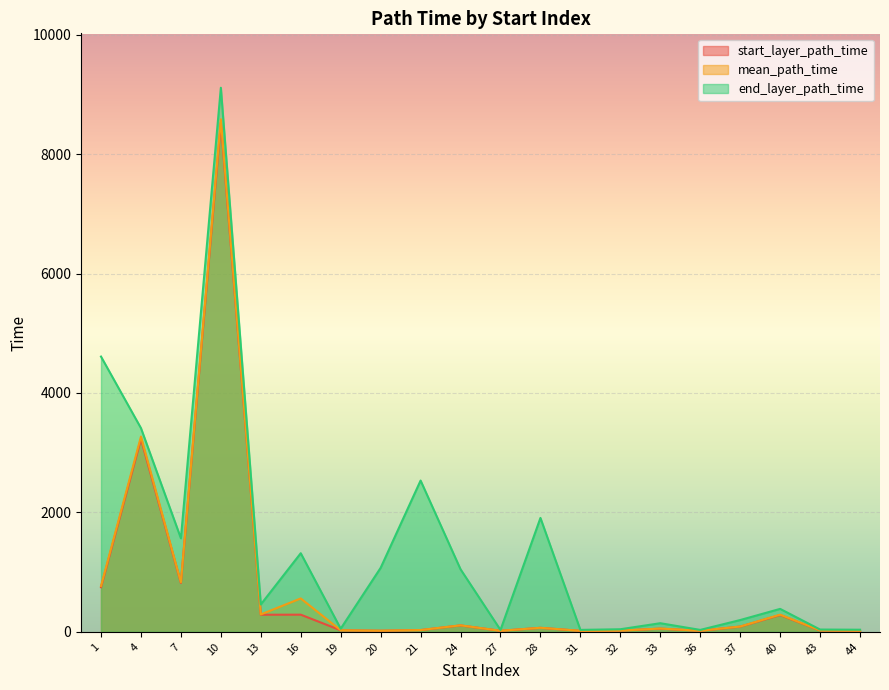

Reading left to right, transcribe all the data shown in this chart.

start_layer_path_time: 747.0	3229.0	818.0	8528.0	286.0	287.0	25.0	18.0	29.0	107.0	17.0	67.0	16.0	20.0	53.0	17.0	87.0	281.0	23.0	18.0
mean_path_time: 766.6	3269.3	828.9	8582.4	291.2	558.7	25.6	18.7	29.8	108.5	17.5	67.3	17.0	20.4	54.7	18.0	88.6	287.2	23.5	19.5
end_layer_path_time: 4609.0	3411.0	1566.0	9111.0	458.0	1316.0	52.0	1071.0	2533.0	1047.0	31.0	1907.0	32.0	43.0	144.0	32.0	197.0	384.0	38.0	35.0